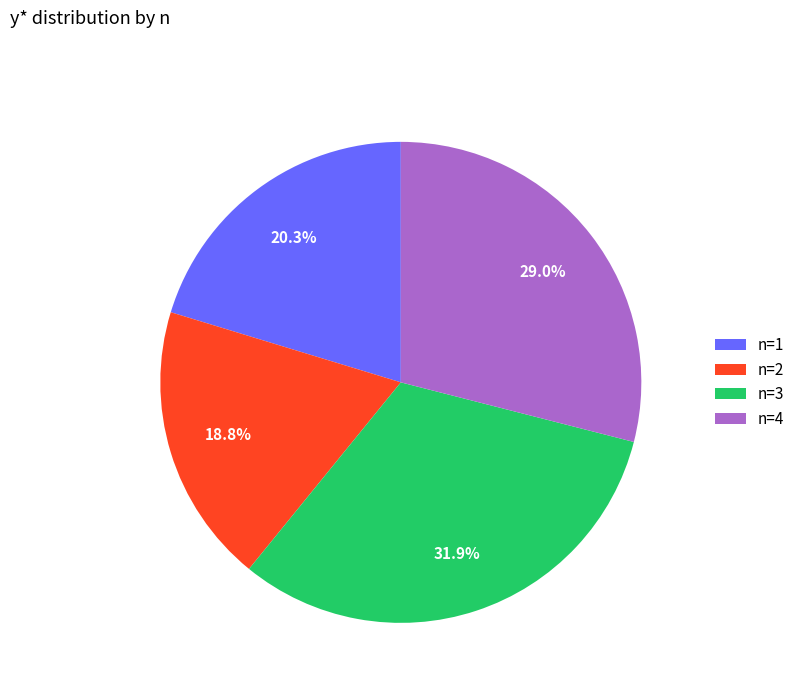

How many slices are in this pie chart?

4